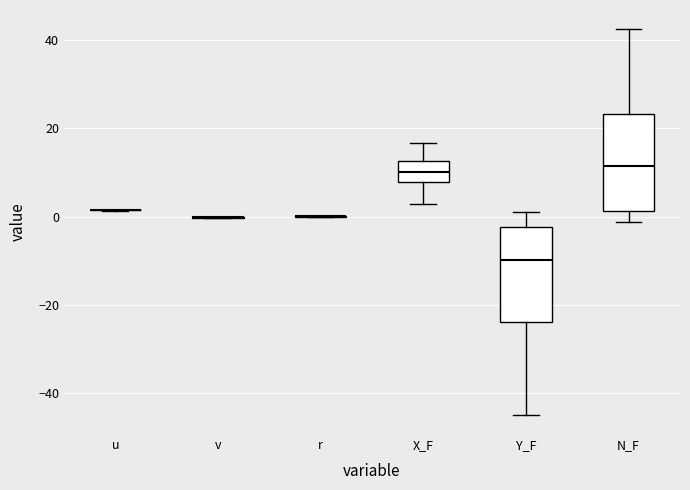

Where is the lower edge of the box for Y_F on the y-axis? The values are not printed on the chart, so give them approximately, as read against the axis.

-24